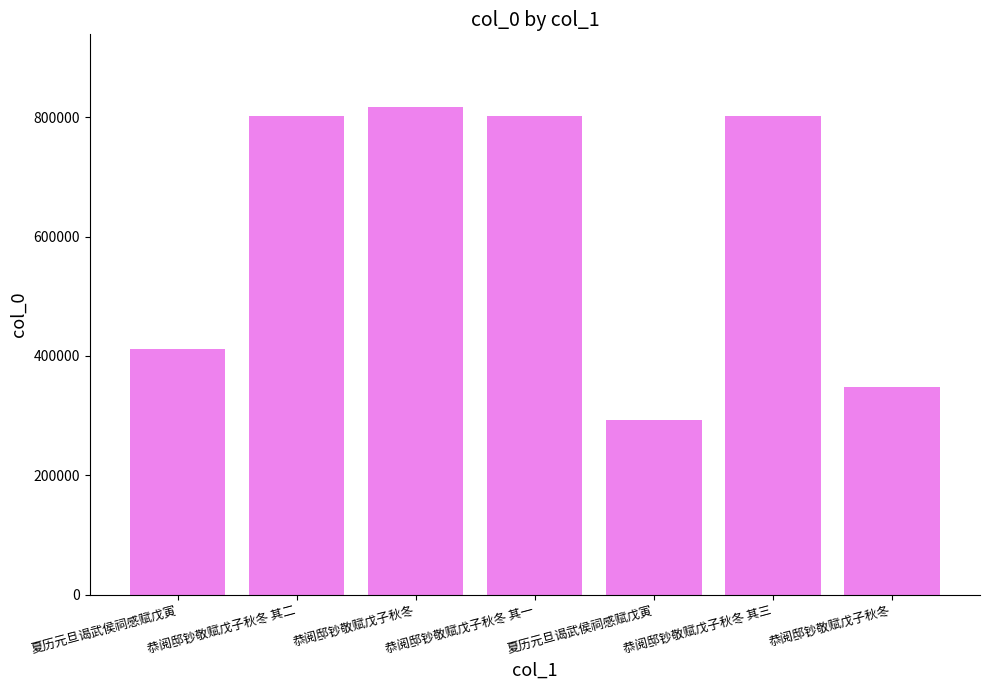

How many values are below 802248?

3